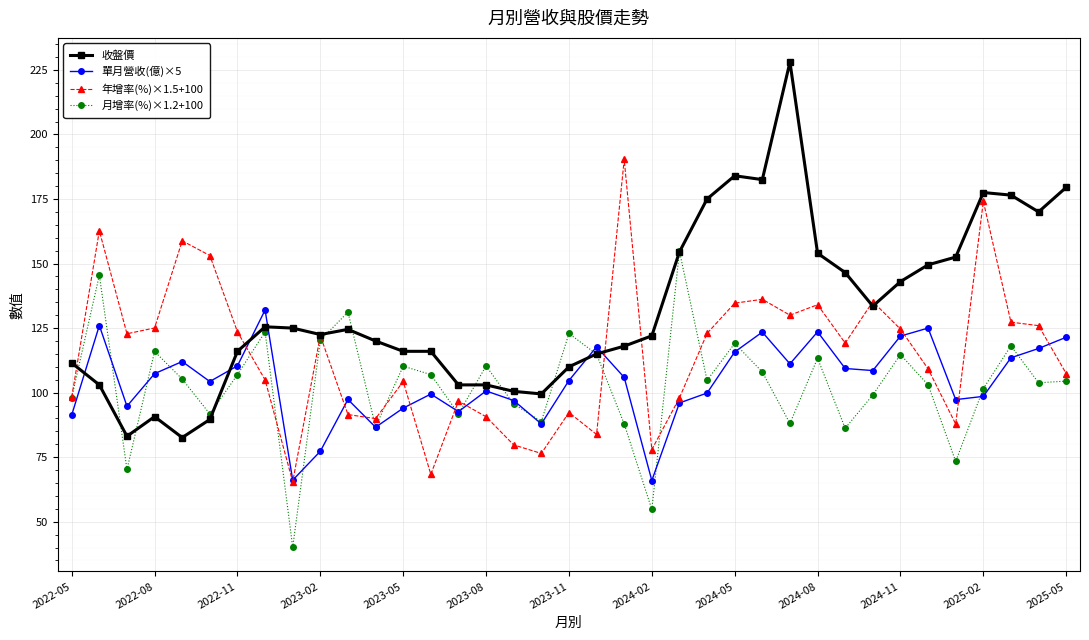

Which series has the largest total across all categories?

收盤價